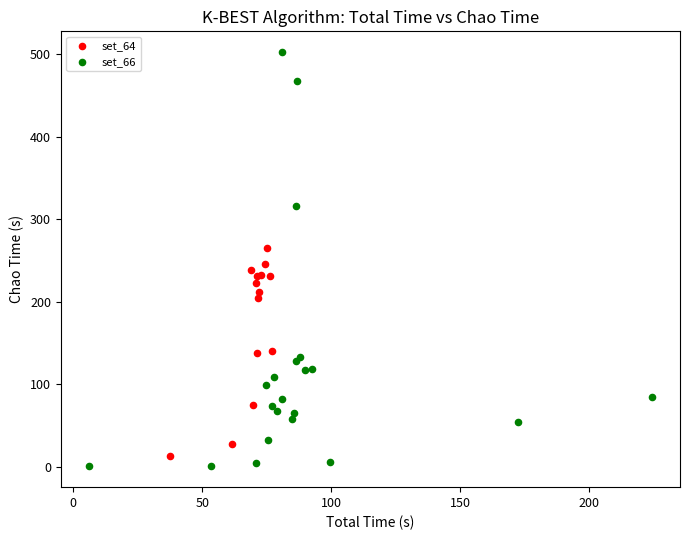

What are all the series names shown in the legend?

set_64, set_66